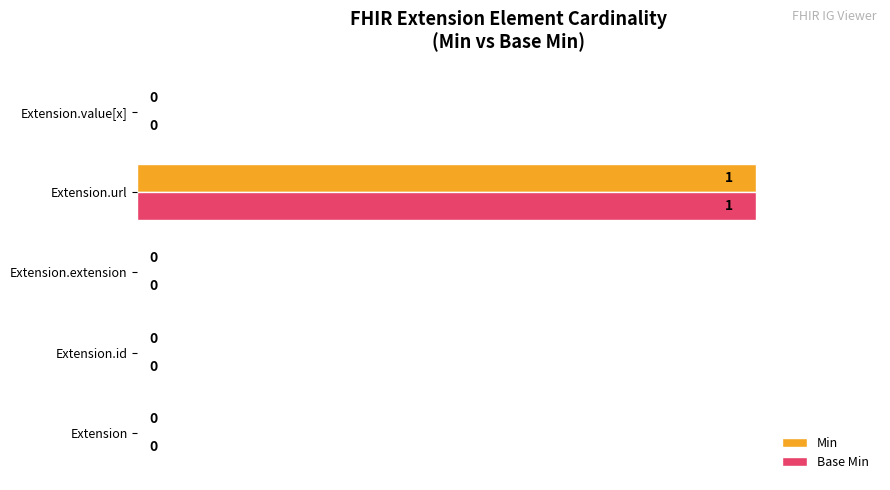

At which category is the sum across all series the highest?

Extension.url